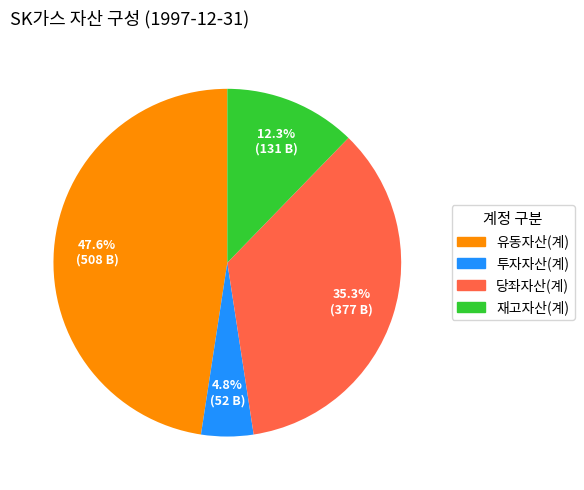

Does any single category account for the majority?

No